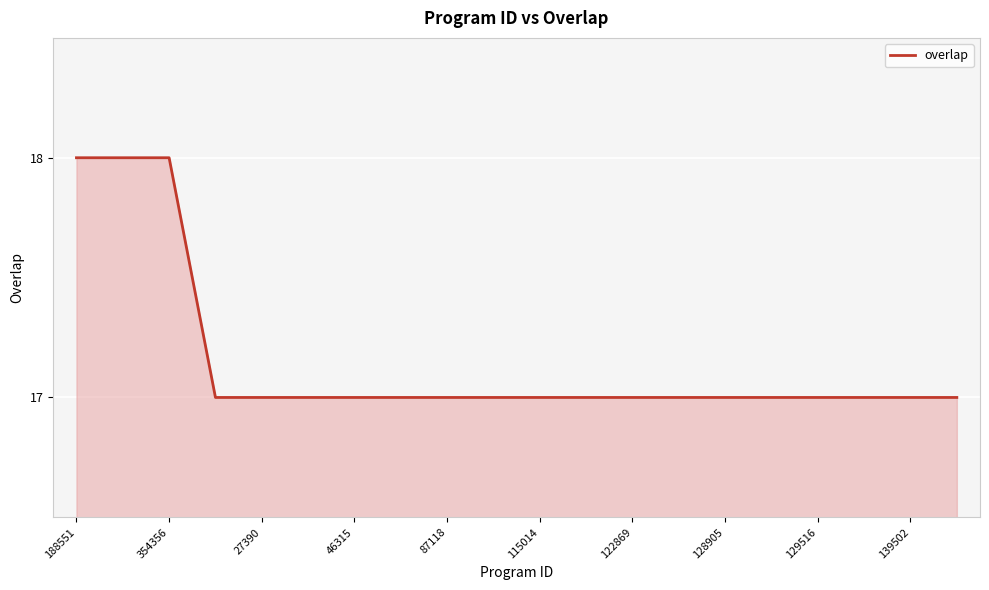

What is the difference between the maximum and minimum values?

1